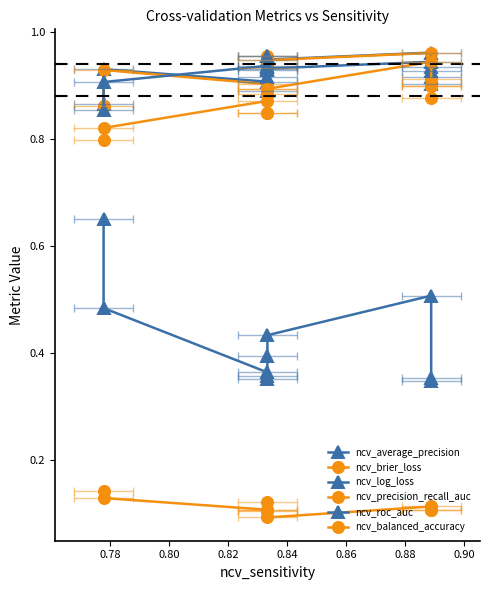

What are all the series names shown in the legend?

ncv_average_precision, ncv_brier_loss, ncv_log_loss, ncv_precision_recall_auc, ncv_roc_auc, ncv_balanced_accuracy